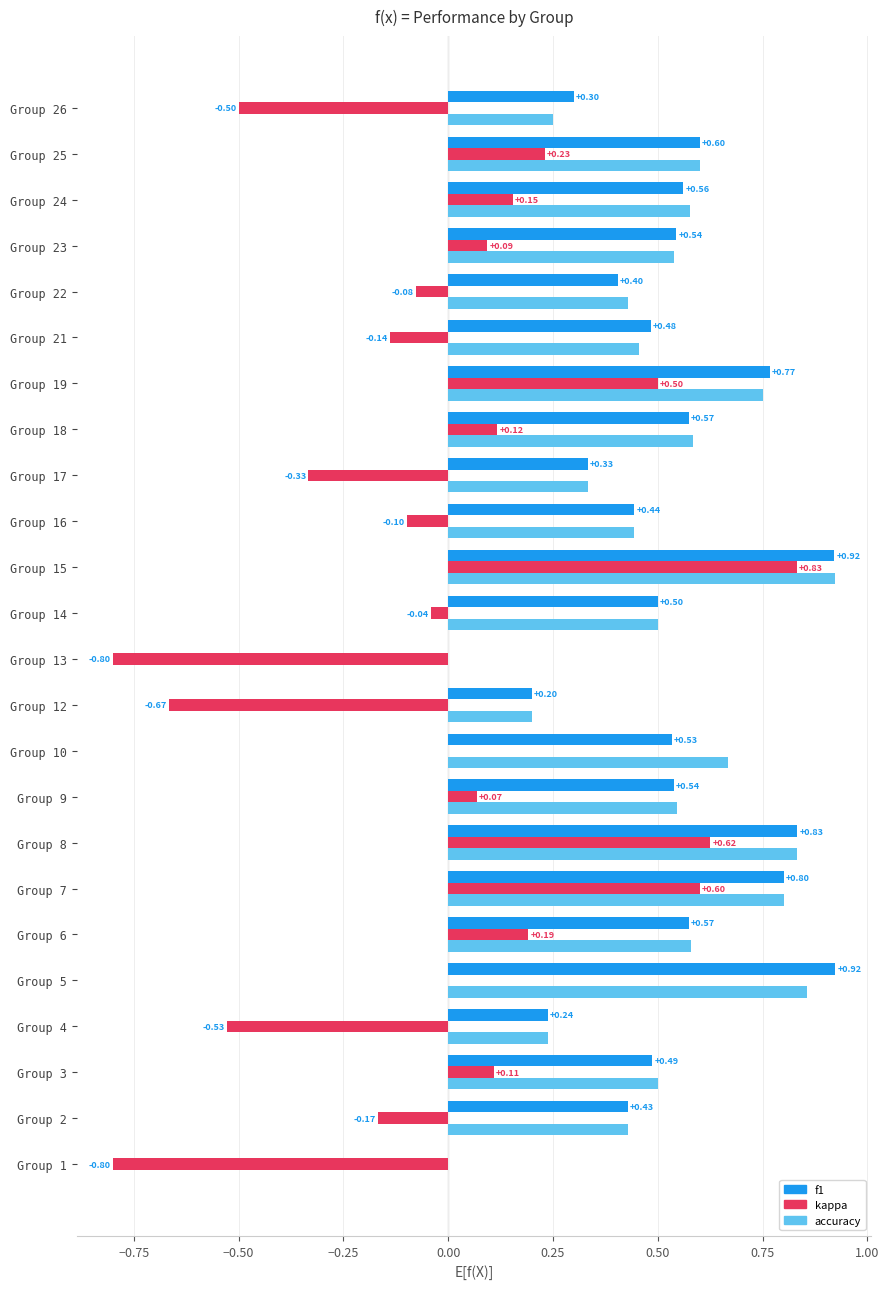

Between Group 21 and Group 23, which series saw the biggest shift?

kappa